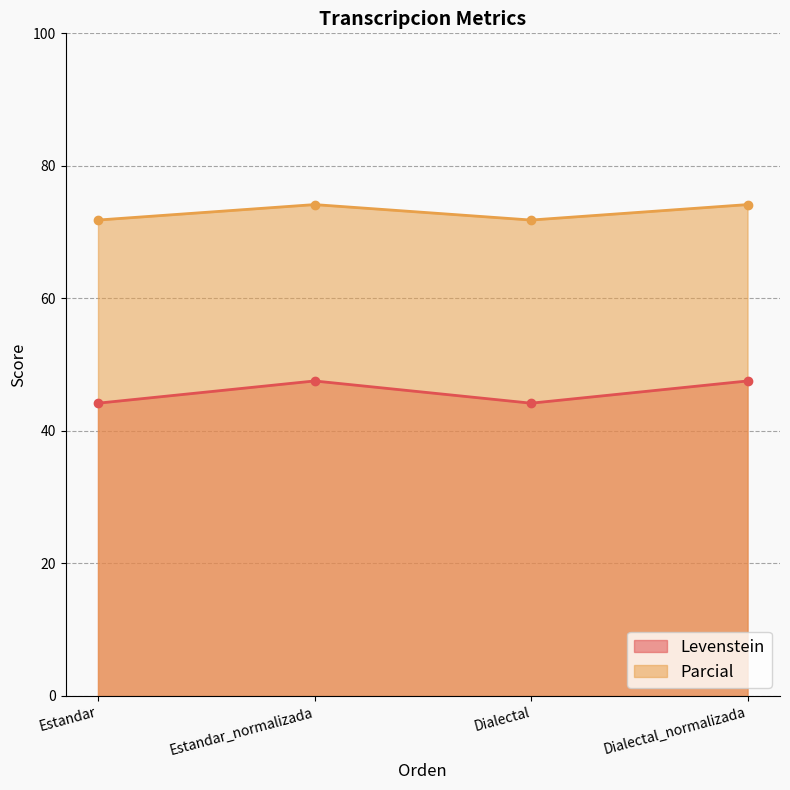

At which category does Levenstein reach its first local peak?

Estandar_normalizada